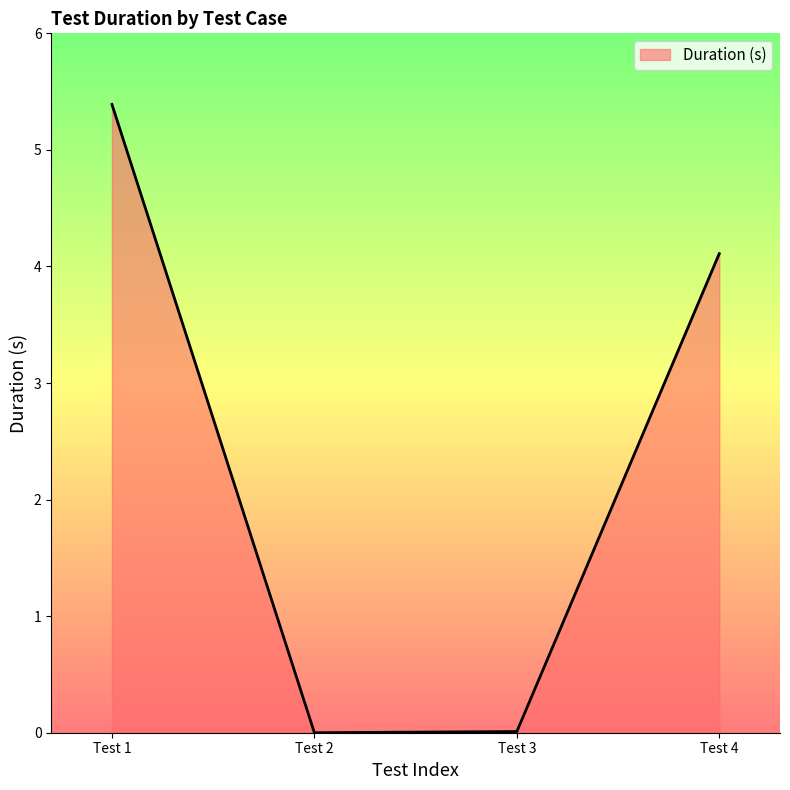

Read the value at Test 4.

4.1